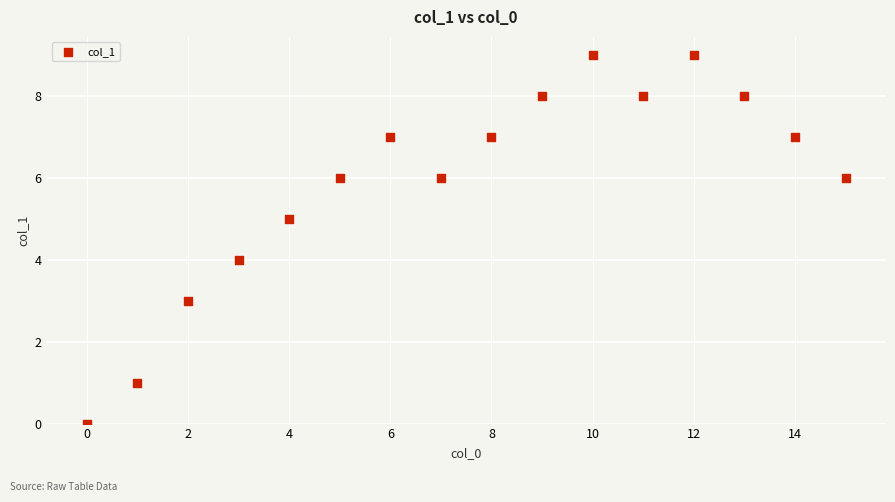

What is the range of Y values (max minus min)?

9